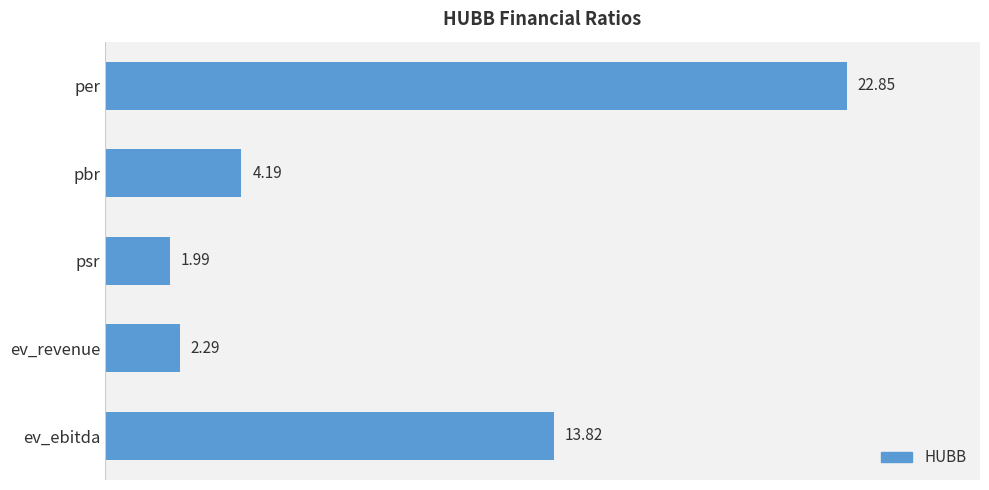

Rank the categories by value from highest to lowest.

per, ev_ebitda, pbr, ev_revenue, psr